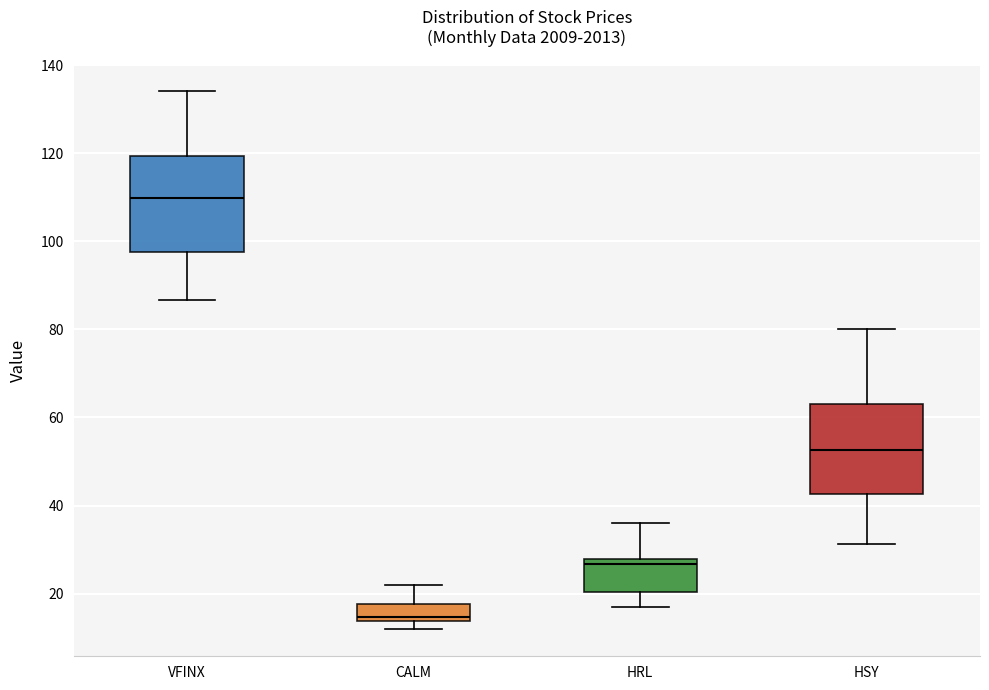

Where is the lower edge of the box for CALM on the y-axis? The values are not printed on the chart, so give them approximately, as read against the axis.

14